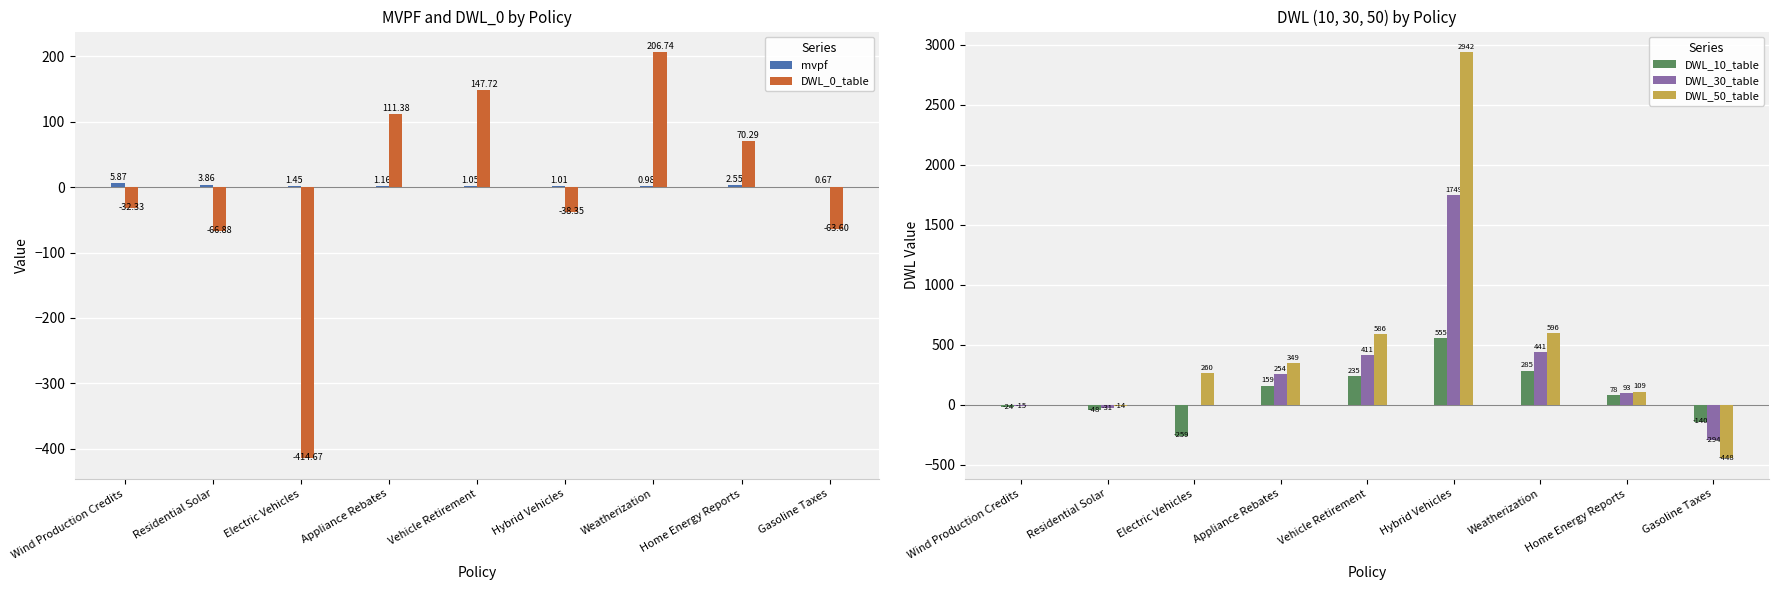

At which category does the chart reach its minimum across all series?

Gasoline Taxes